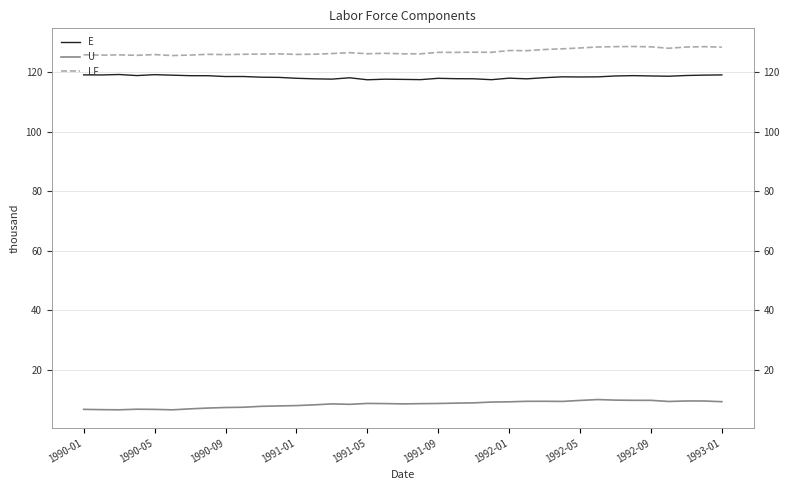

True or false: LF has a value of 214450 at 1990-05.

False